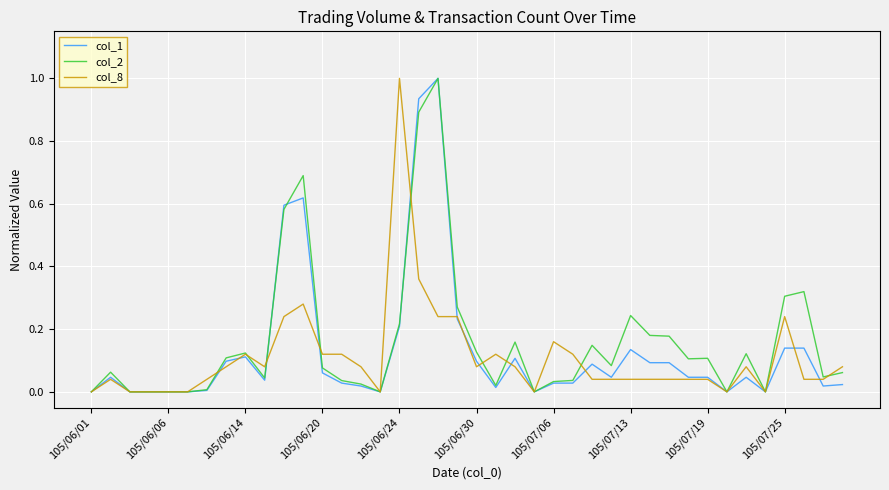

What is the difference between the maximum and minimum values in the col_8 series?

1.0